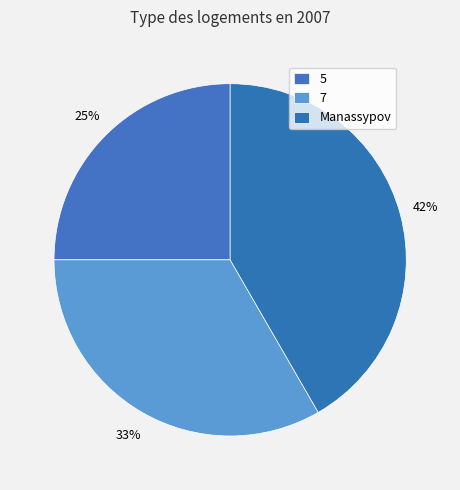

To the nearest percent, what portion does Manassypov represent?

42%